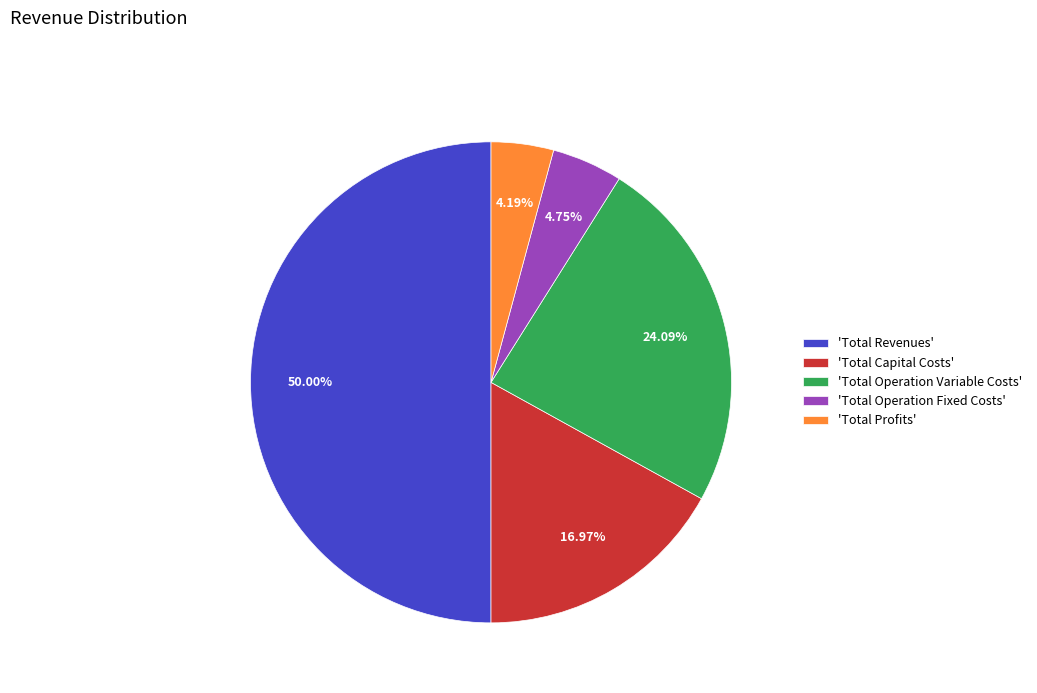

Which has a higher value, 'Total Revenues' or 'Total Profits'?

'Total Revenues'